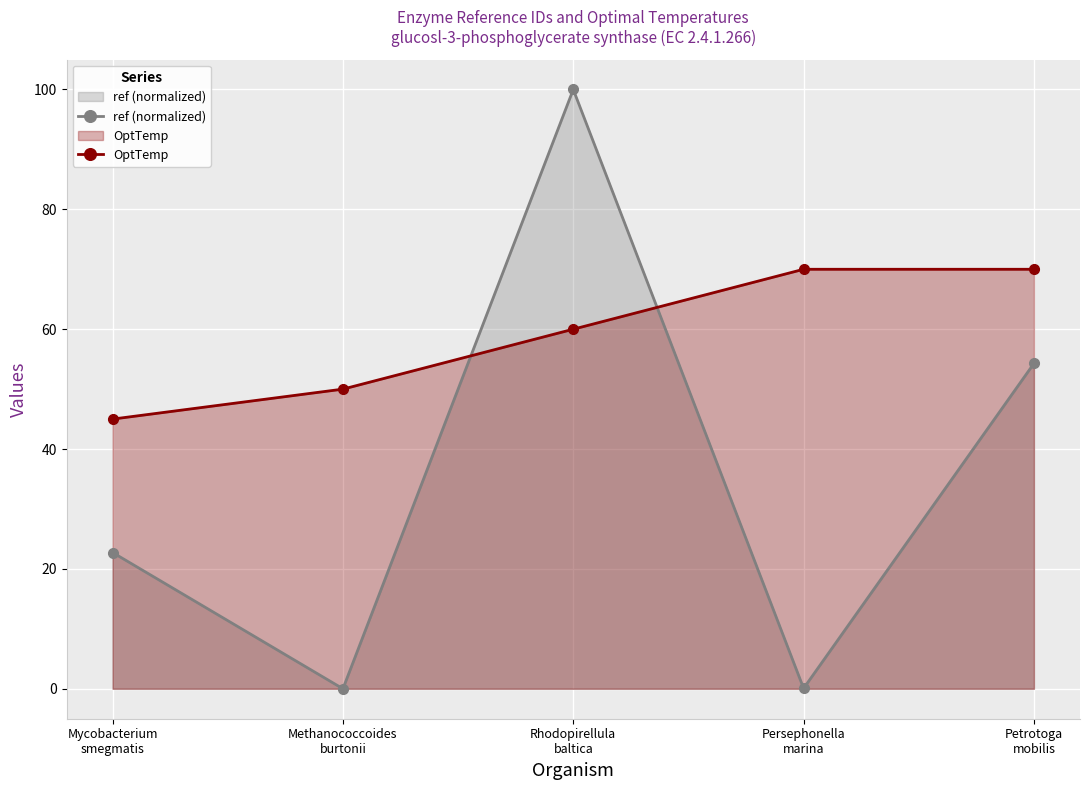

List the labels in order of OptTemp value, largest first.

Persephonella
marina, Petrotoga
mobilis, Rhodopirellula
baltica, Methanococcoides
burtonii, Mycobacterium
smegmatis